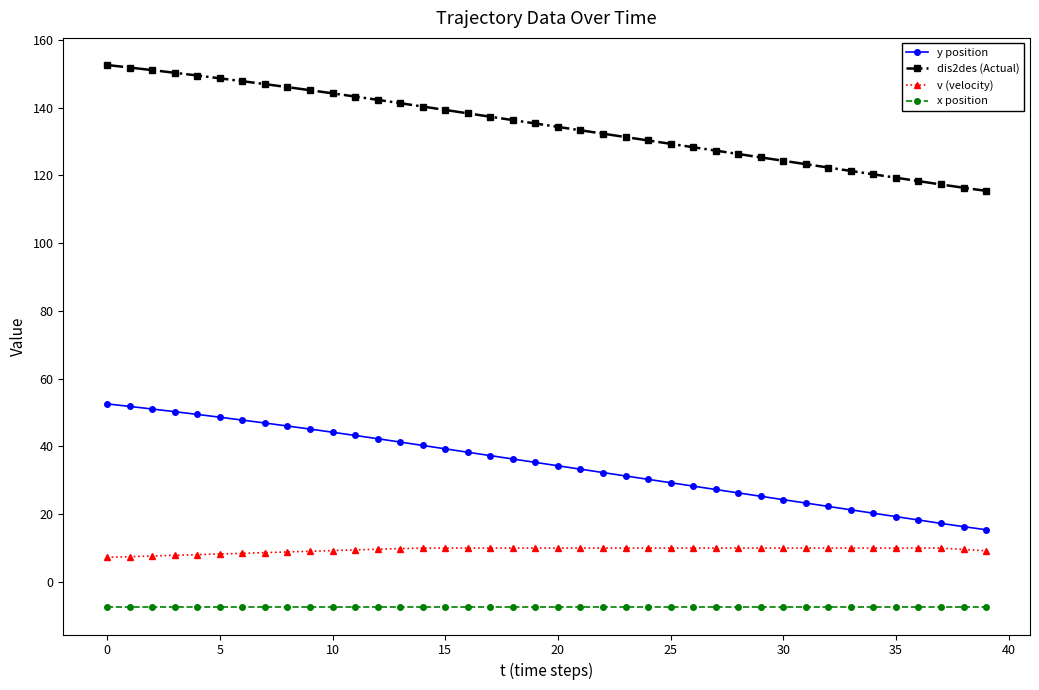

What is the difference between the second highest and second lowest values in the y position series?

35.5